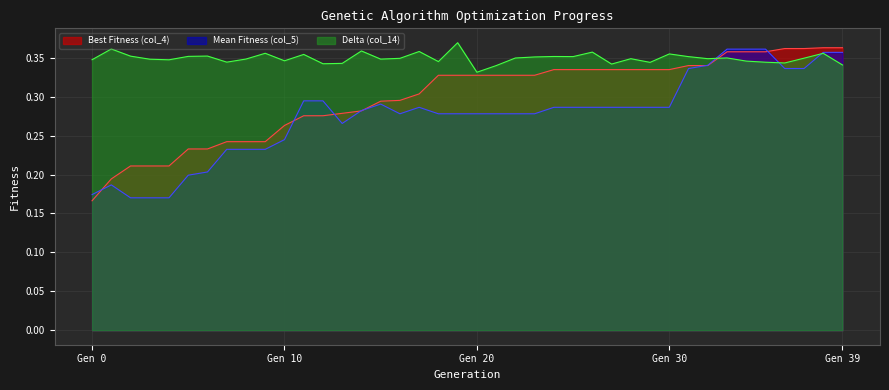

Count the number of categories in the chart.

40